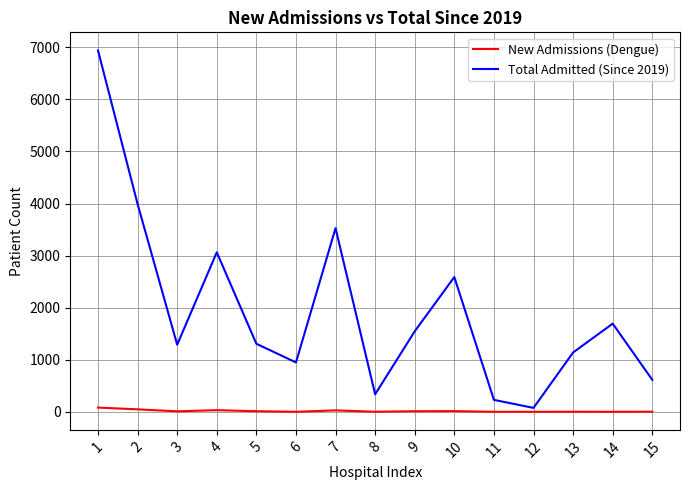

True or false: Total Admitted (Since 2019) has more than 2 interior local peaks.

True